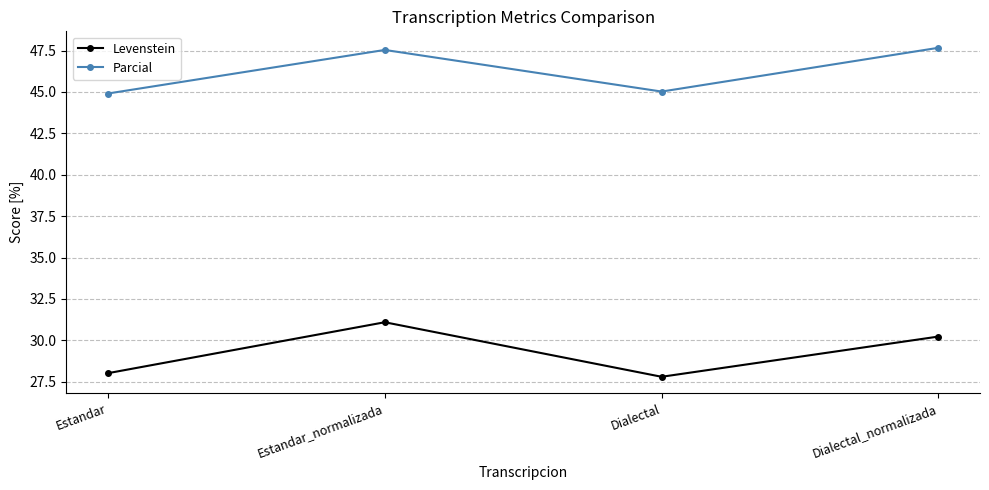

Which series has the largest total across all categories?

Parcial